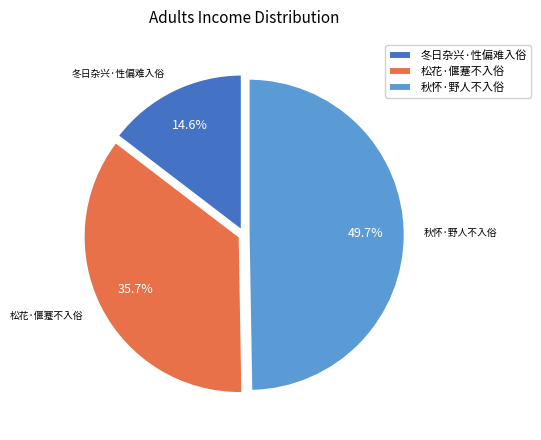

Does 冬日杂兴·性偏难入俗 represent more than half of the total?

No